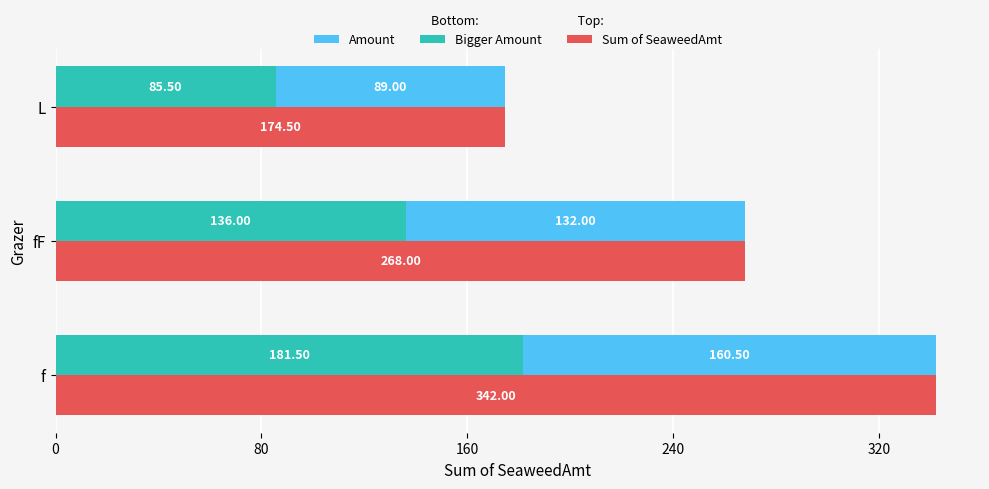

Reading left to right, what are all the values shown in this chart?

Sum of SeaweedAmt: 342.0	268.0	174.5
Bigger Amount: 181.5	136.0	85.5
Amount: 160.5	132.0	89.0